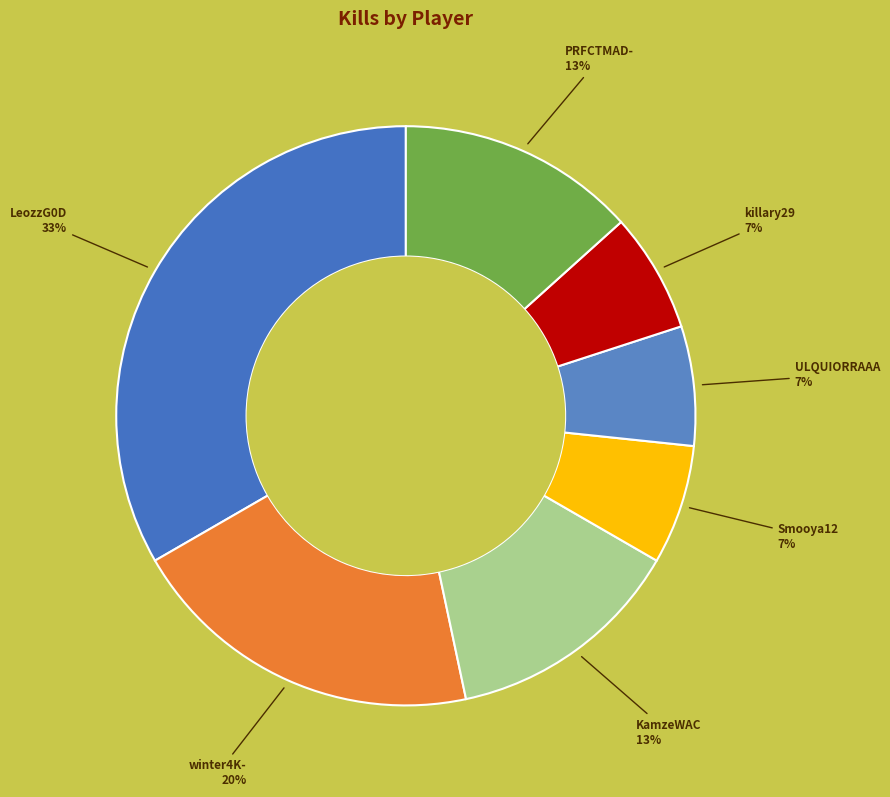

What percentage is the KamzeWAC slice, to the nearest percent?

13%